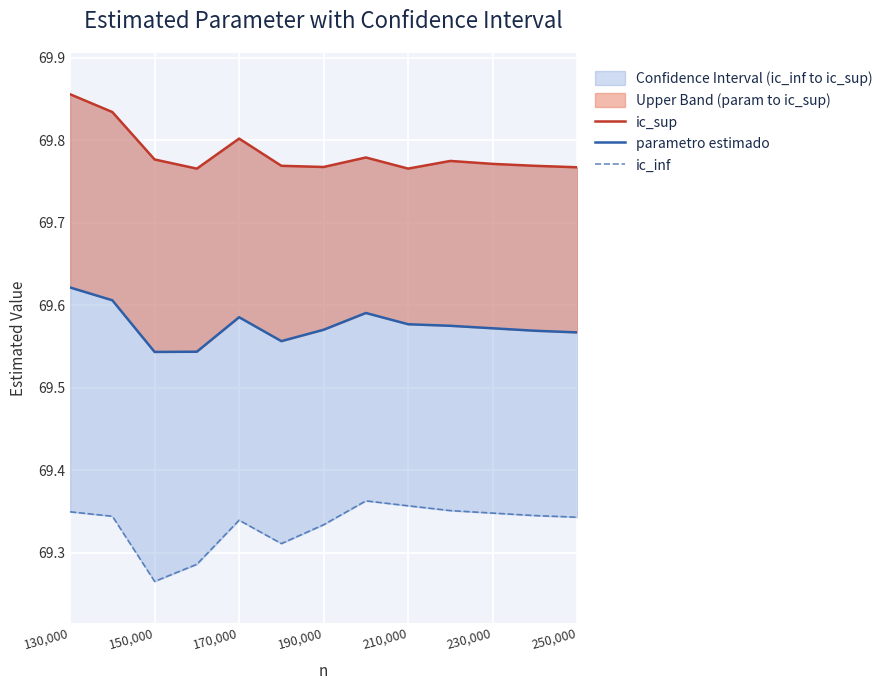

How many interior local valleys does the ic_sup series have?

3